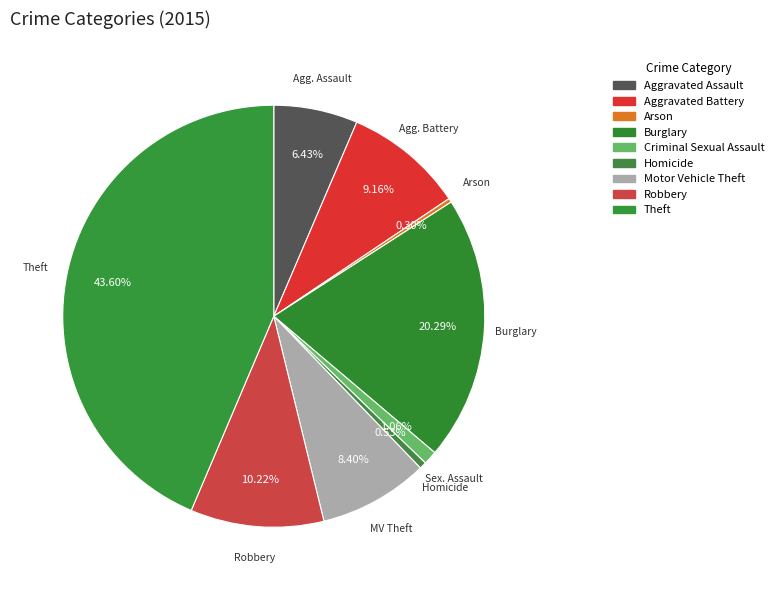

Is there any slice that represents more than half of the pie?

No